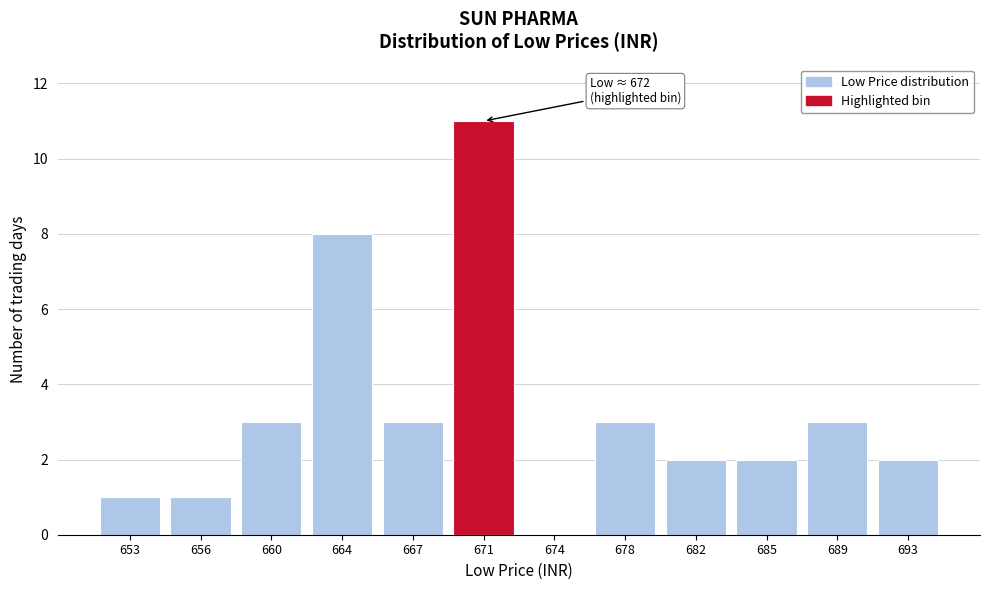

Reading left to right, transcribe all the data shown in this chart.

653=1	656=1	660=3	664=8	667=3	671=11	674=0	678=3	682=2	685=2	689=3	693=2